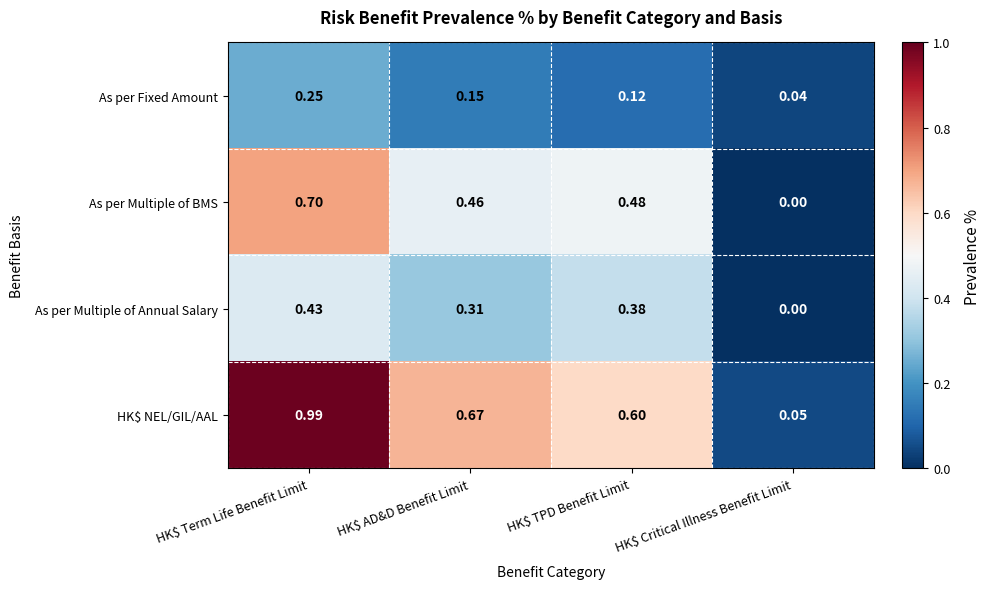

Rank the series by their average value, from lowest to highest.

As per Fixed Amount, As per Multiple of Annual Salary, As per Multiple of BMS, HK$ NEL/GIL/AAL